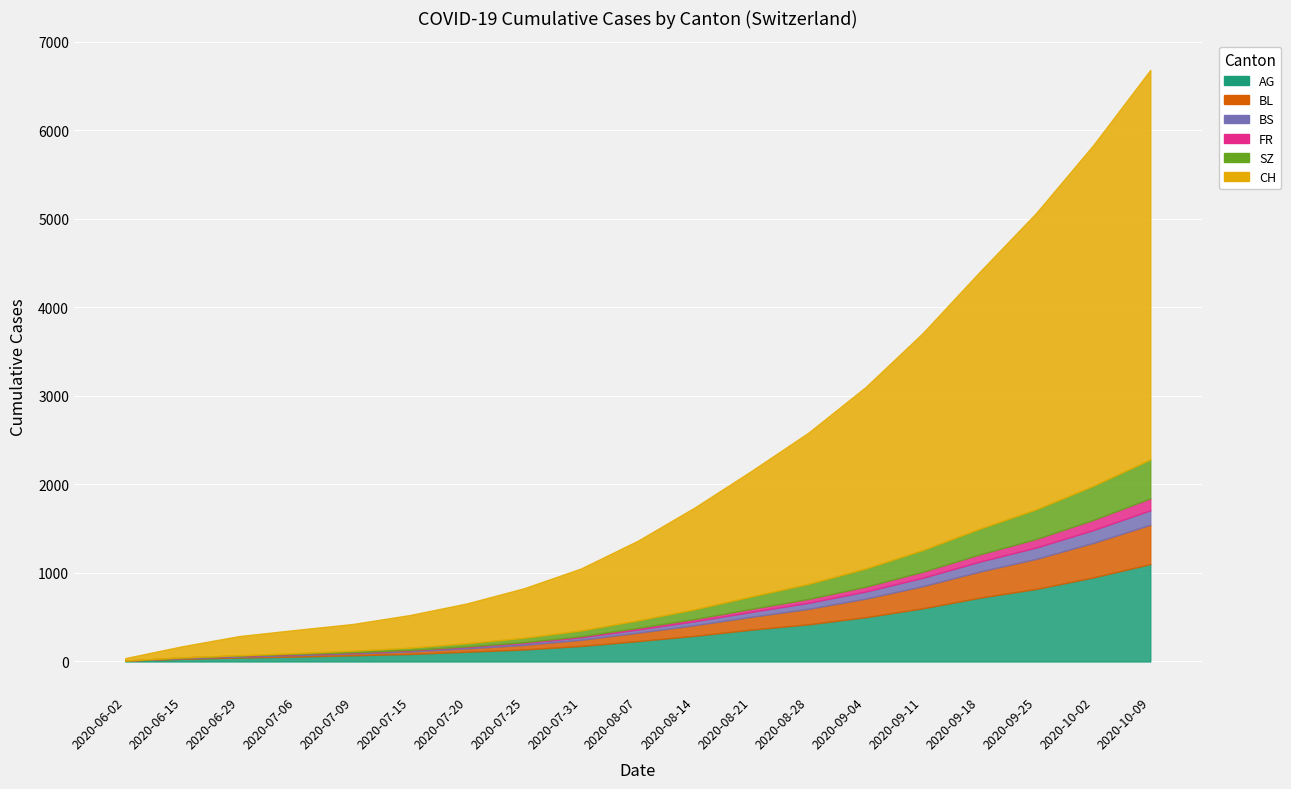

Which series has the widest spread of values?

CH